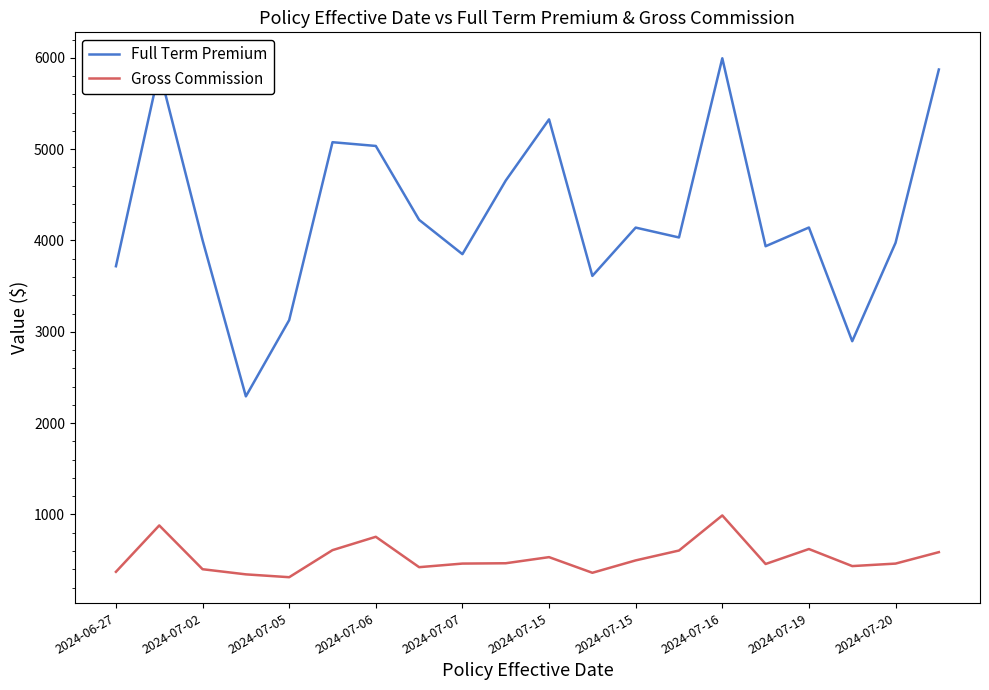

Which series has the largest total across all categories?

Full Term Premium